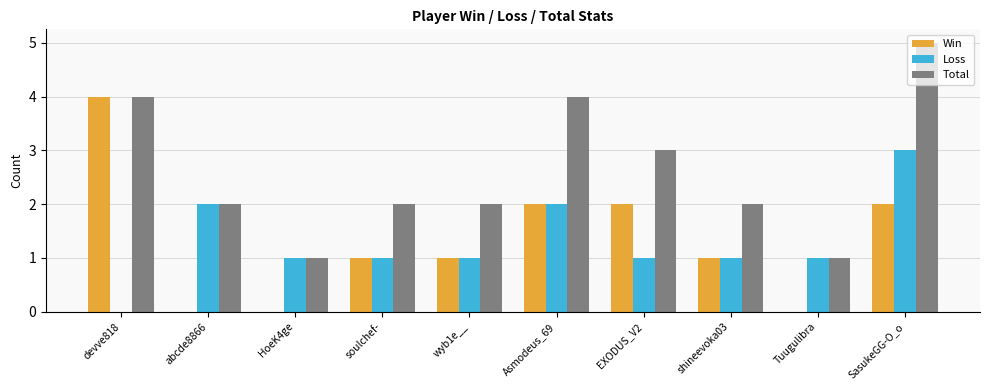

The value of Win at devve818 is 5. True or false?

False